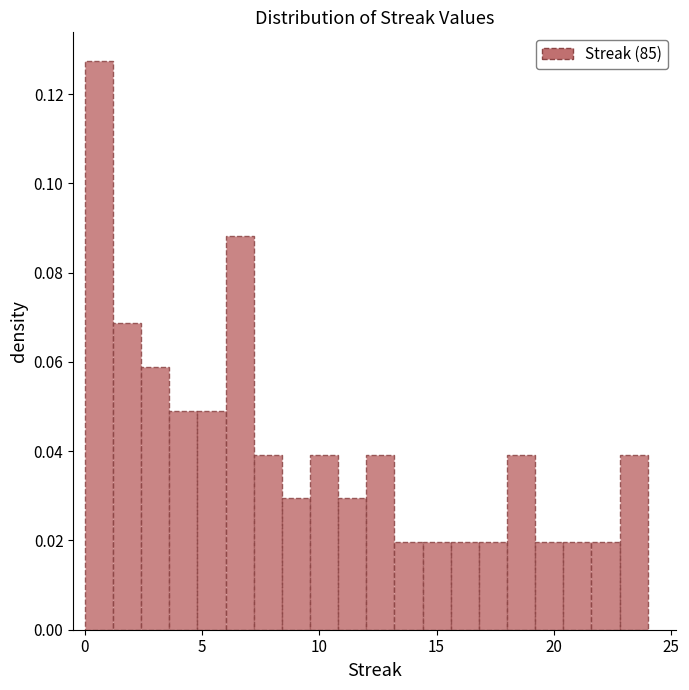

Read against the x-axis, roughly where is the centre of the tallest bar?

0.5